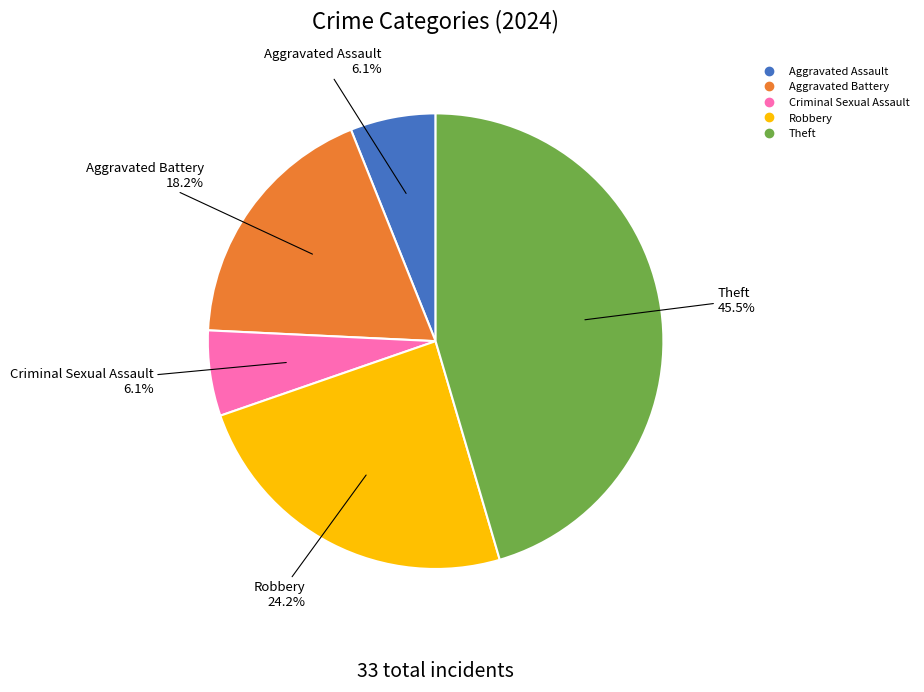

Does any single category account for the majority?

No